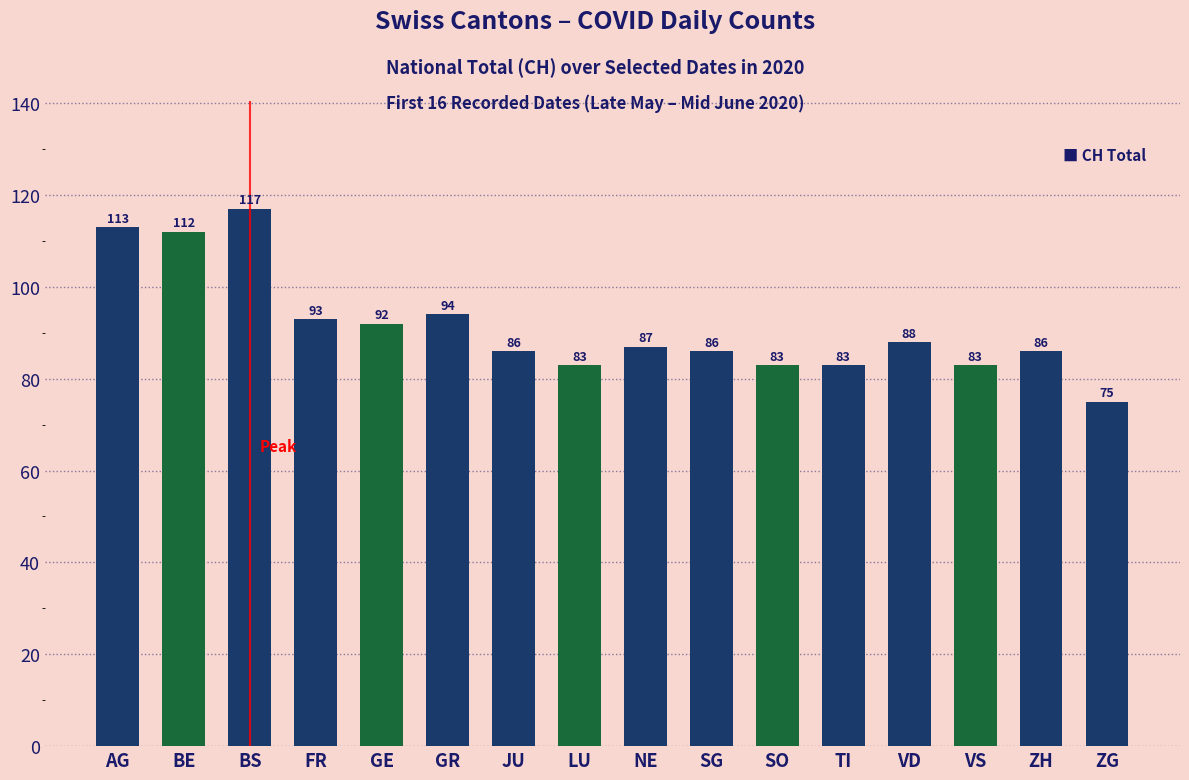

Is it true that the value at ZG is 110?

False